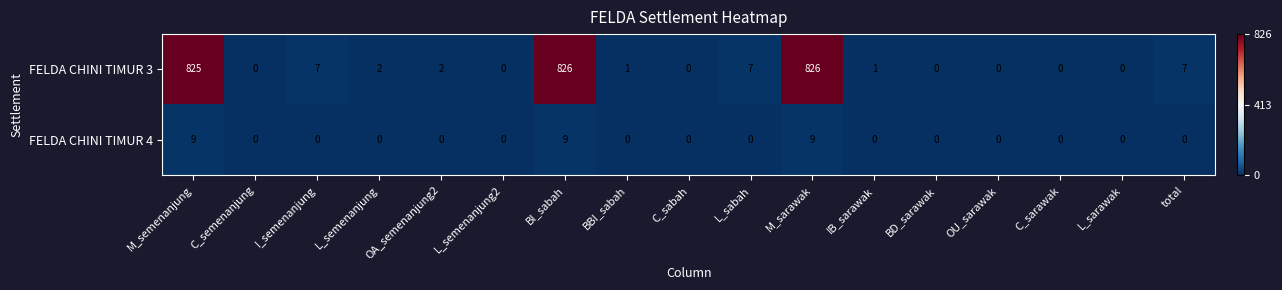

At which label does FELDA CHINI TIMUR 3 first exceed 1?

M_semenanjung